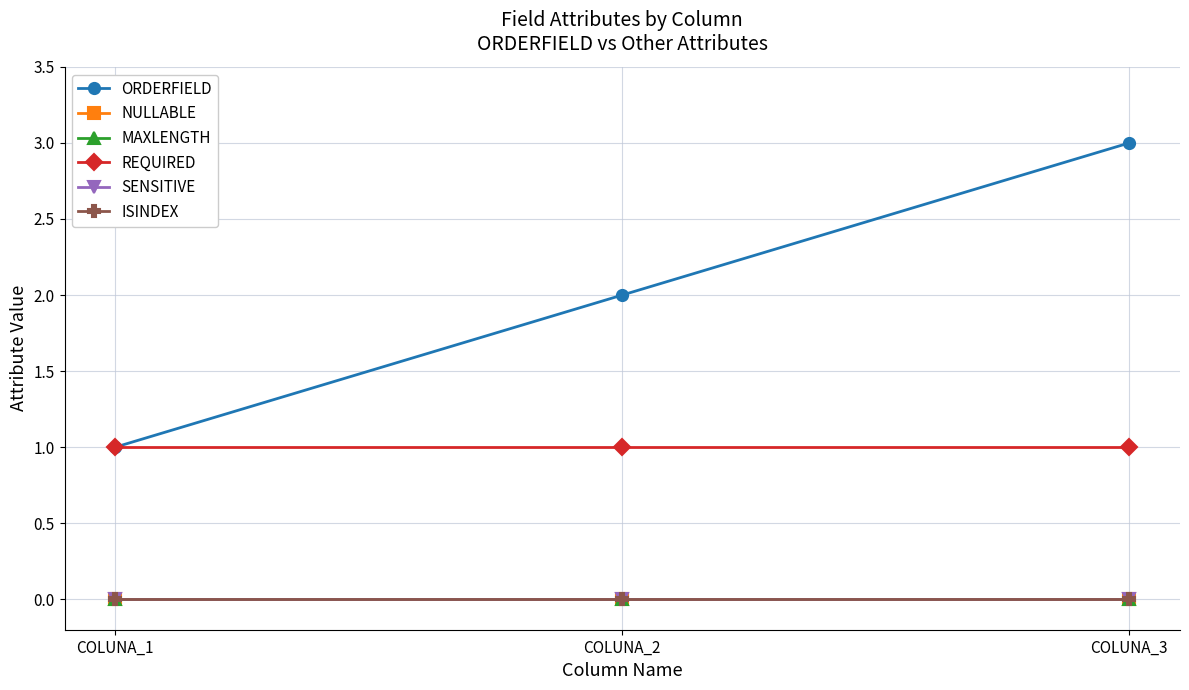

Does the chart display data point markers on the line(s)?

Yes